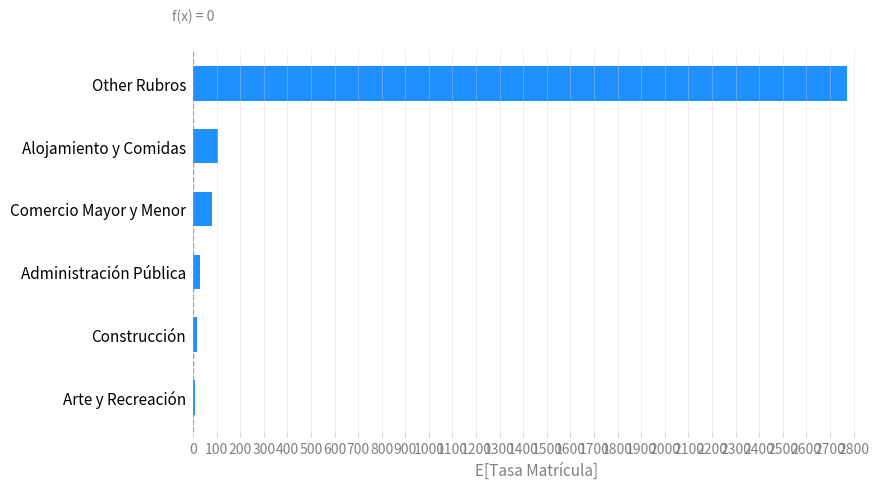

What is the greatest value displayed?

2773.2